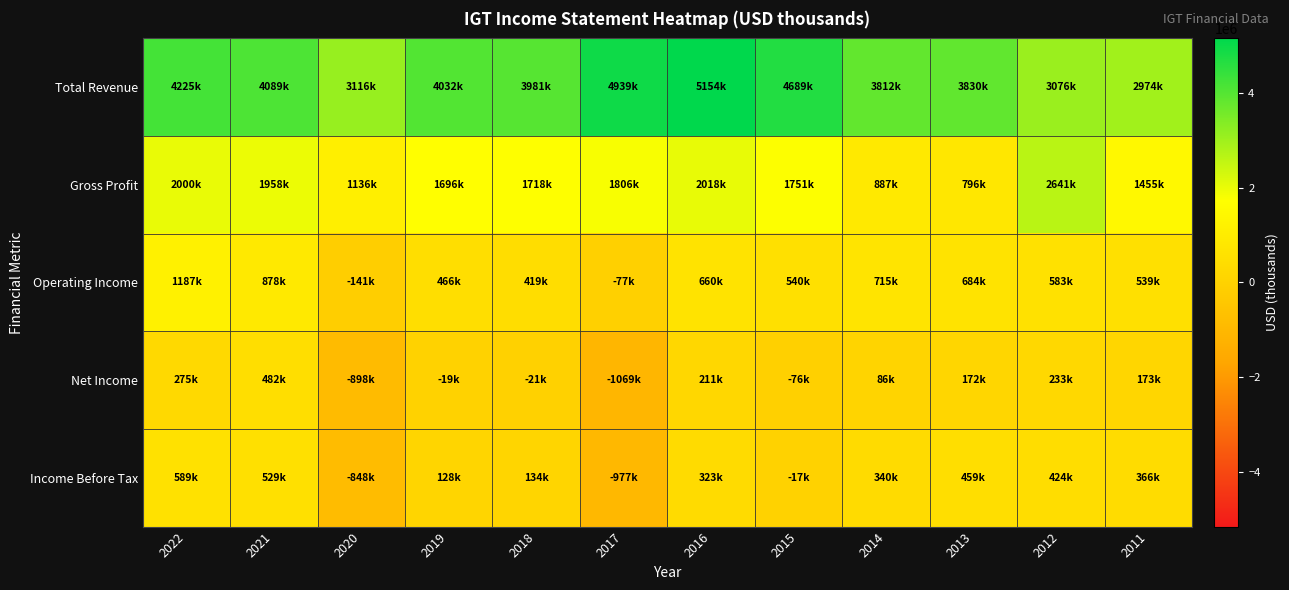

List the series in order of their peak value, highest first.

Total Revenue, Gross Profit, Operating Income, Income Before Tax, Net Income